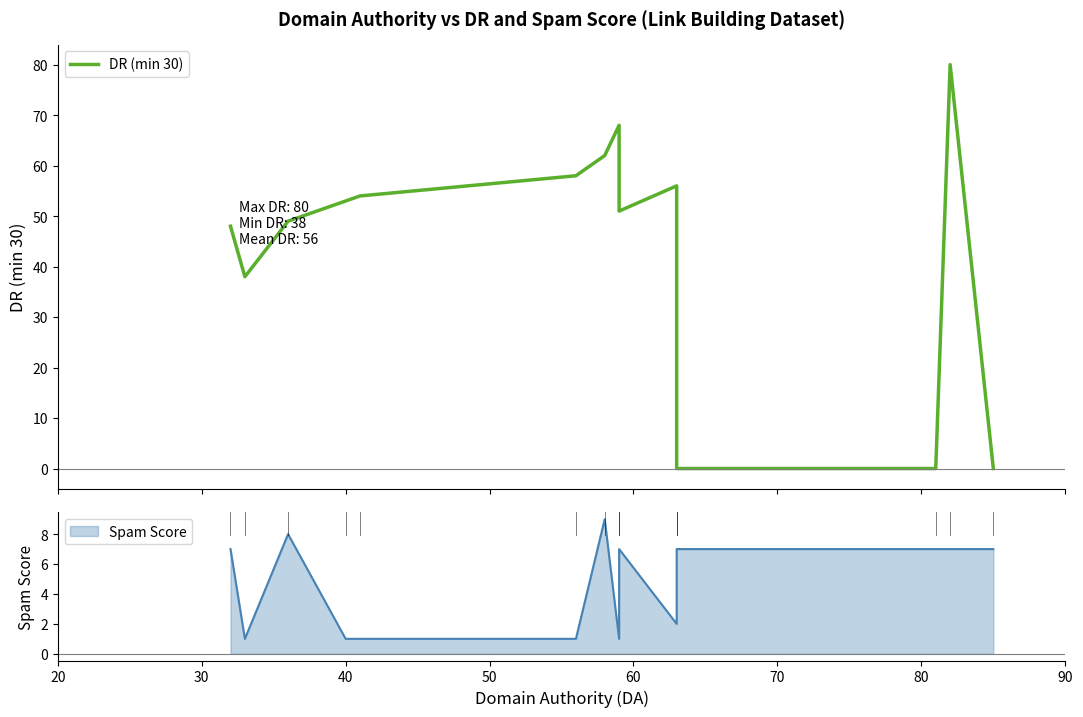

Is this an area chart (filled region under the line)?

No